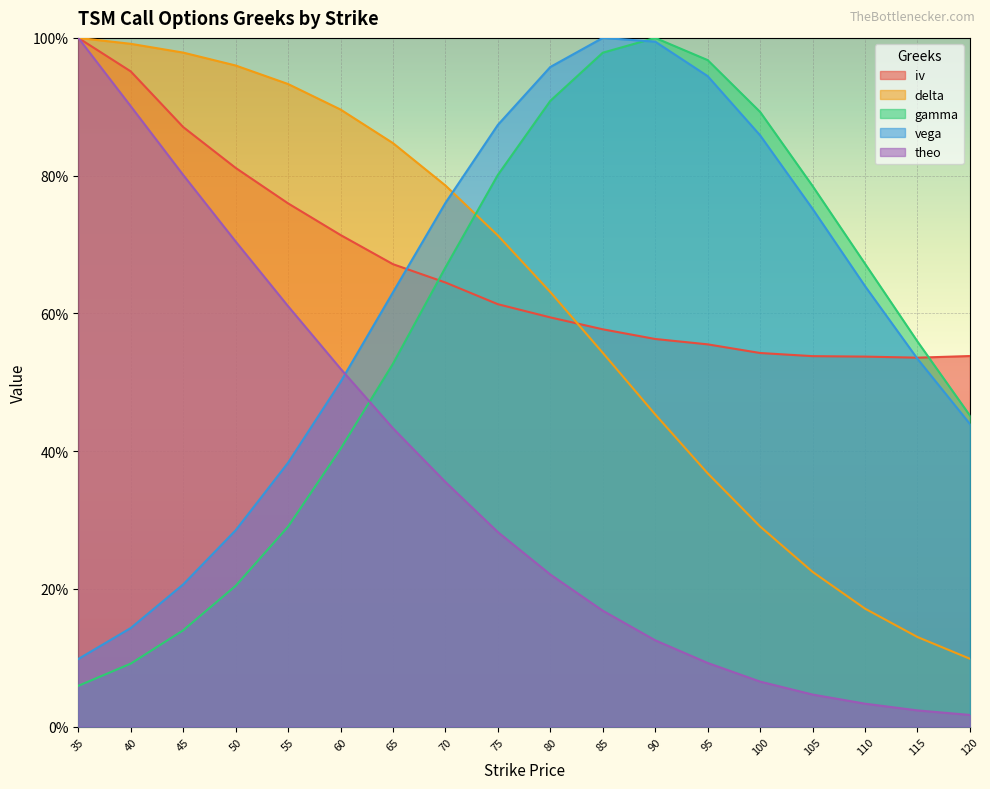

Reading left to right, what are all the values shown in this chart?

iv: 1.0	1.0	0.9	0.8	0.8	0.7	0.7	0.6	0.6	0.6	0.6	0.6	0.6	0.5	0.5	0.5	0.5	0.5
delta: 1.0	1.0	1.0	1.0	0.9	0.9	0.8	0.8	0.7	0.6	0.5	0.5	0.4	0.3	0.2	0.2	0.1	0.1
gamma: 0.1	0.1	0.1	0.2	0.3	0.4	0.5	0.7	0.8	0.9	1.0	1.0	1.0	0.9	0.8	0.7	0.6	0.5
vega: 0.1	0.1	0.2	0.3	0.4	0.5	0.6	0.8	0.9	1.0	1.0	1.0	0.9	0.9	0.8	0.6	0.5	0.4
theo: 1.0	0.9	0.8	0.7	0.6	0.5	0.4	0.4	0.3	0.2	0.2	0.1	0.1	0.1	0.0	0.0	0.0	0.0